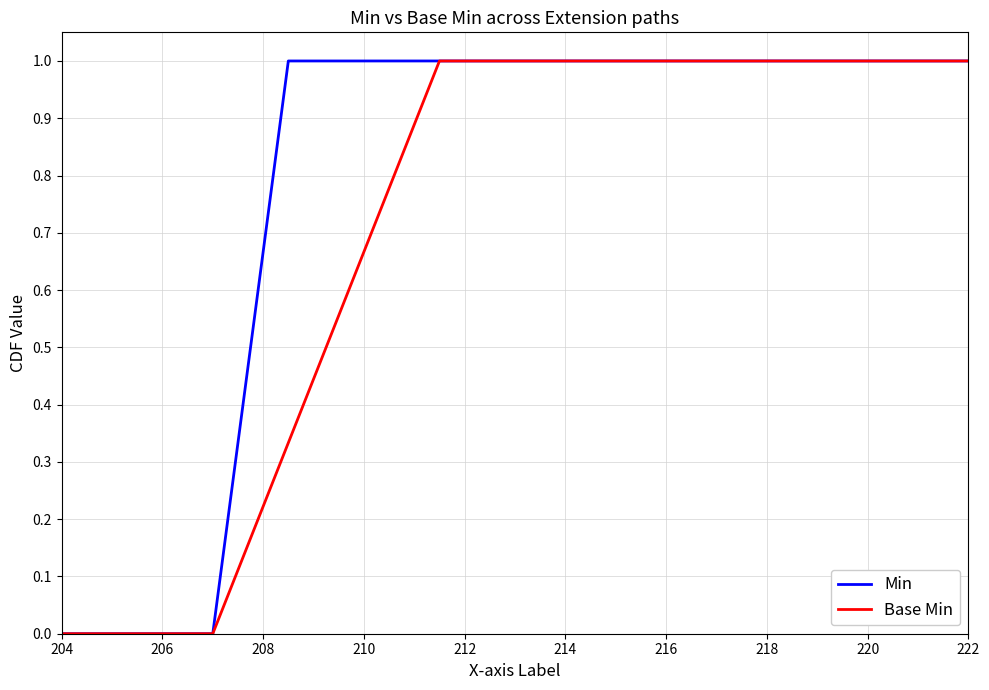

What is the maximum value for Base Min?

1.0